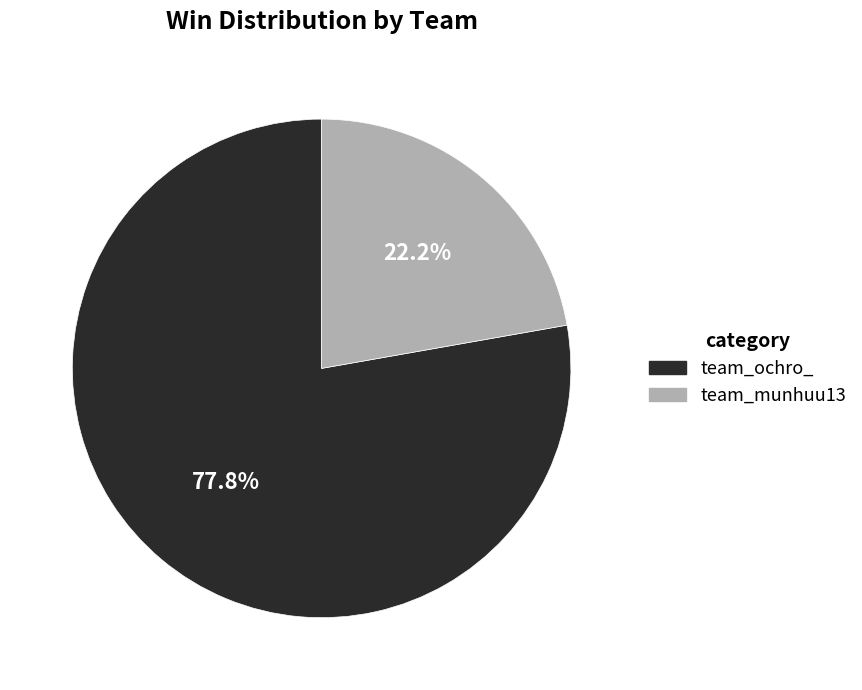

Is there a majority slice in this chart?

Yes